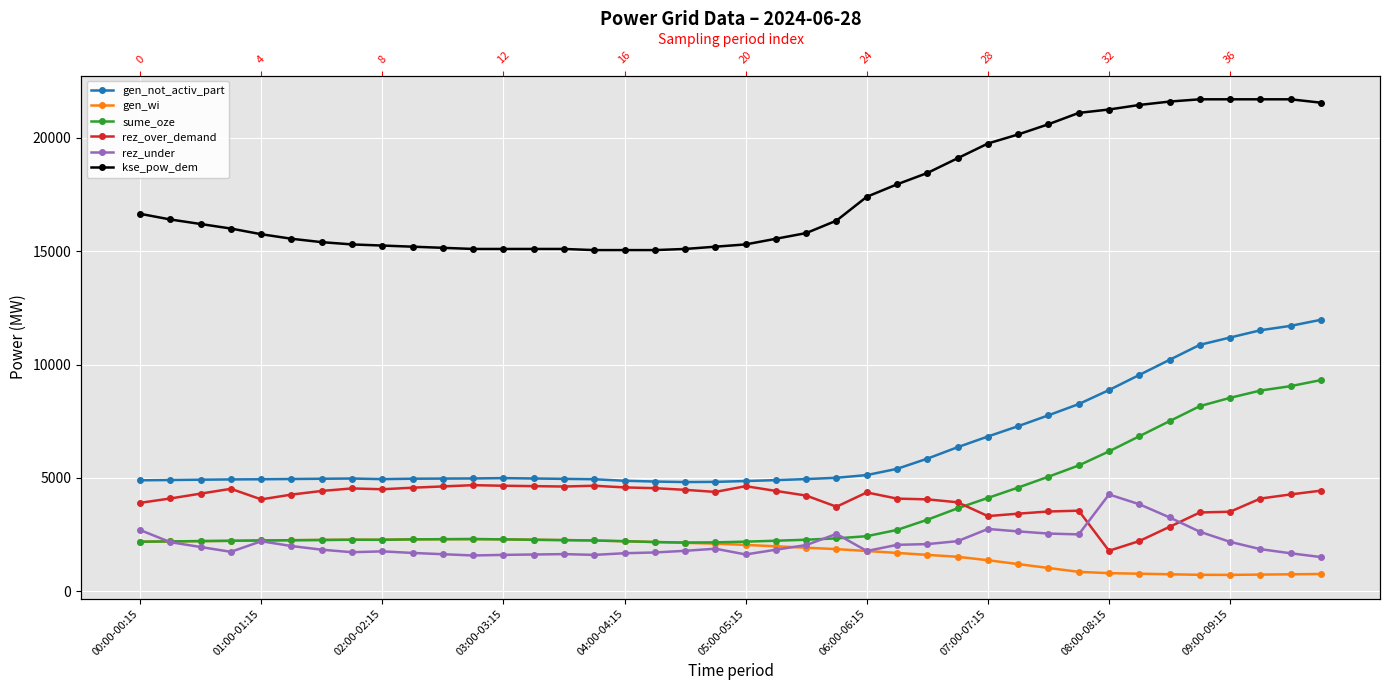

What is the average value of the rez_over_demand series?

4075